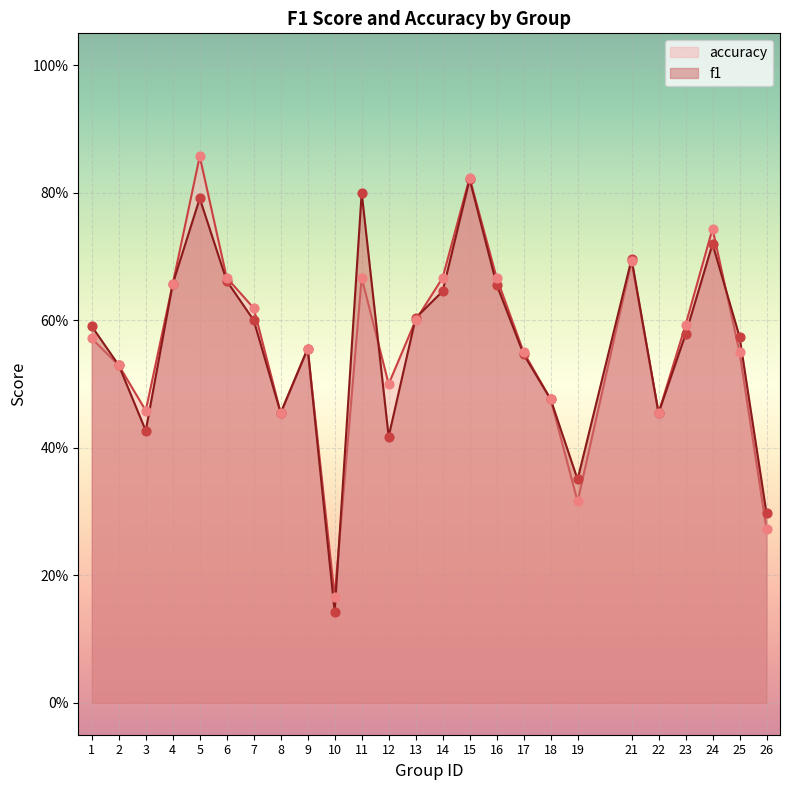

What is the total value across all series at 10?

0.3